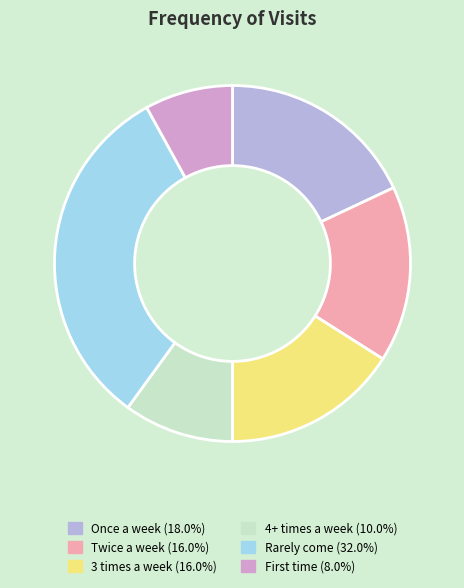

Approximately how many times larger is the value at Twice a week compared to Once a week?

0.9